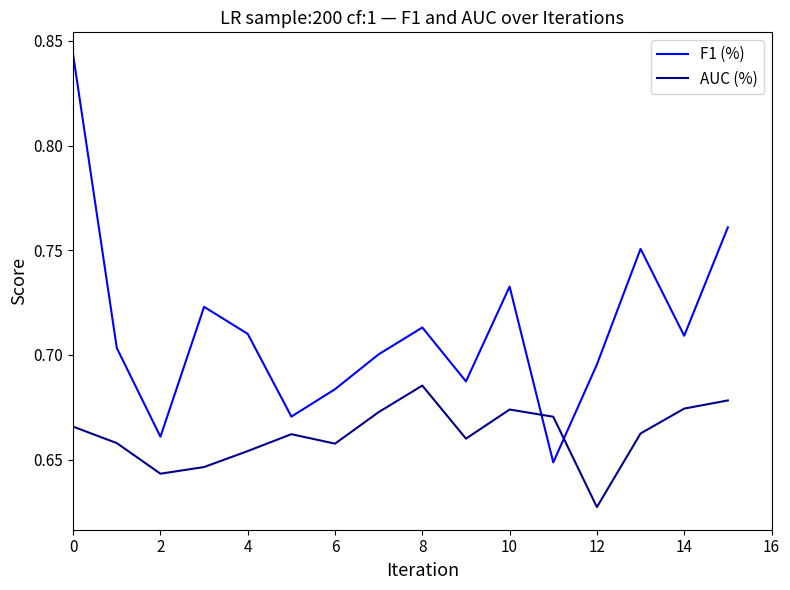

Which series has the largest range (max minus min)?

F1 (%)